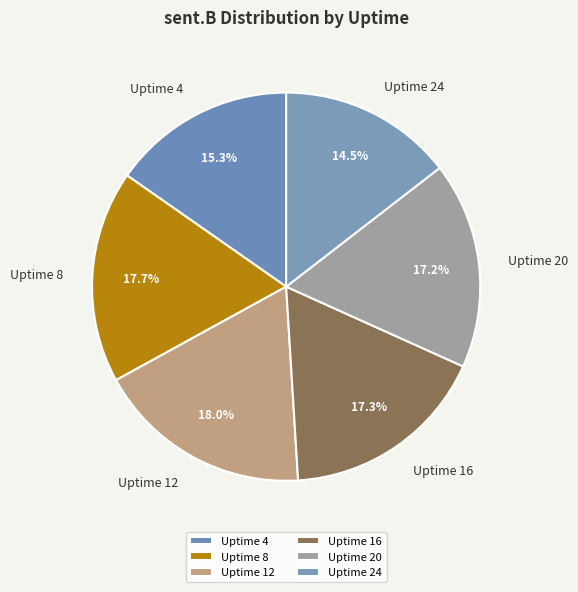

Do Uptime 24 and Uptime 16 together represent more than half of the pie?

No